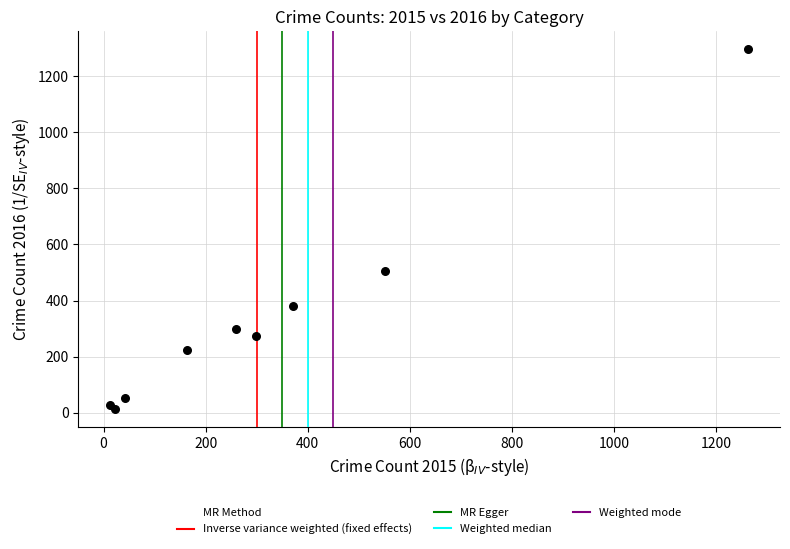

What Y value in the scatter plot is closest to 655?

505